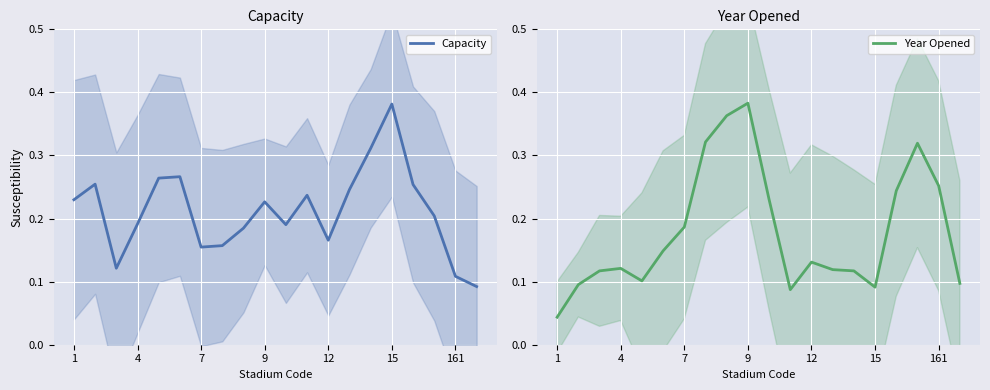

List the series in order of their overall mean, lowest first.

Year Opened, Capacity